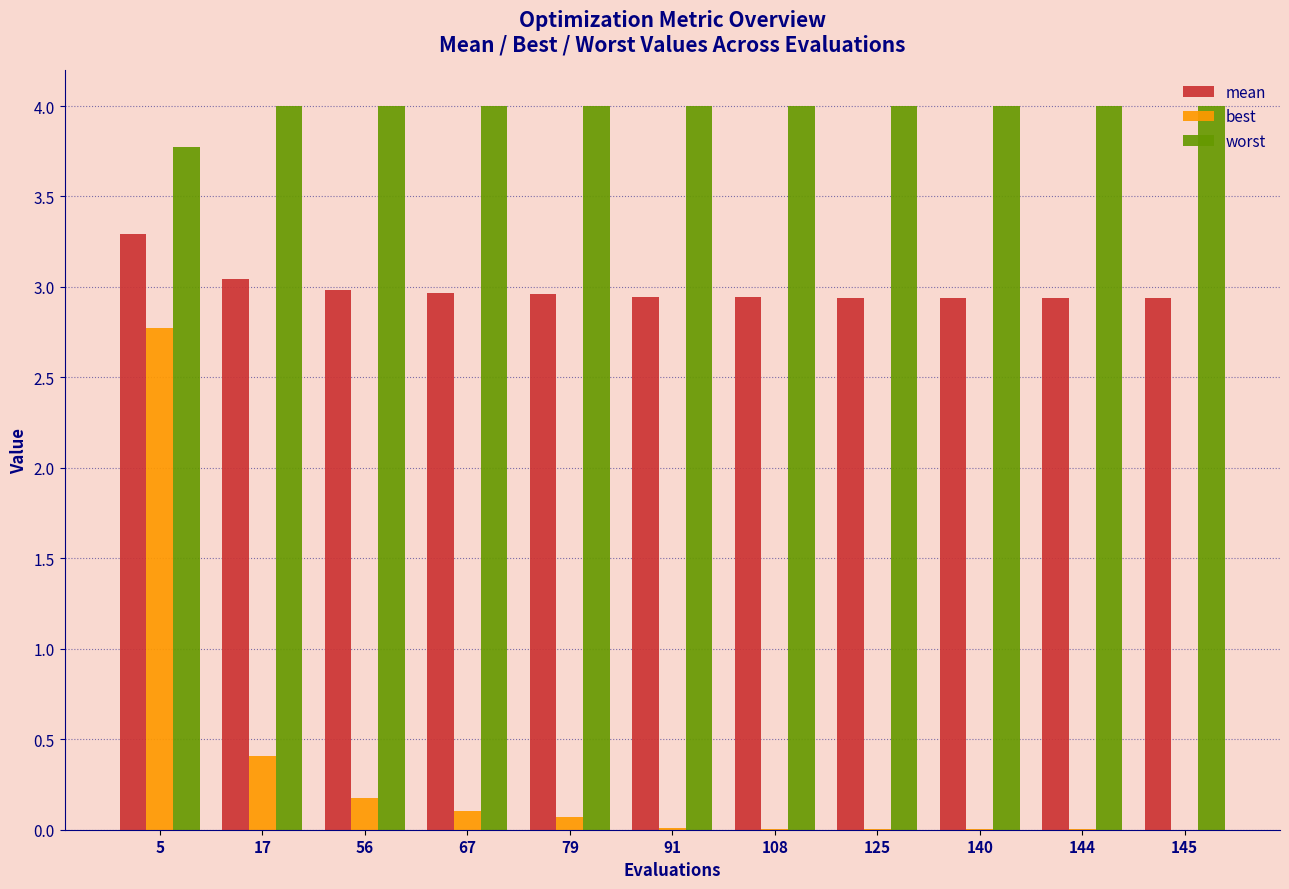

Is it true that worst equals 4.0 at 144?

True